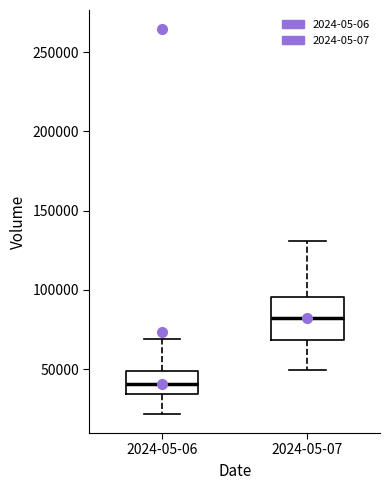

Reading left to right, read every box against the y-axis: the position of its median line, the range the box covers, and the ends of its whiskers. The values are not printed on the chart, so give them approximately, as read against the axis.

2024-05-06: median 40000, box 35000 to 50000, whiskers 20000 to 70000
2024-05-07: median 85000, box 70000 to 95000, whiskers 50000 to 130000